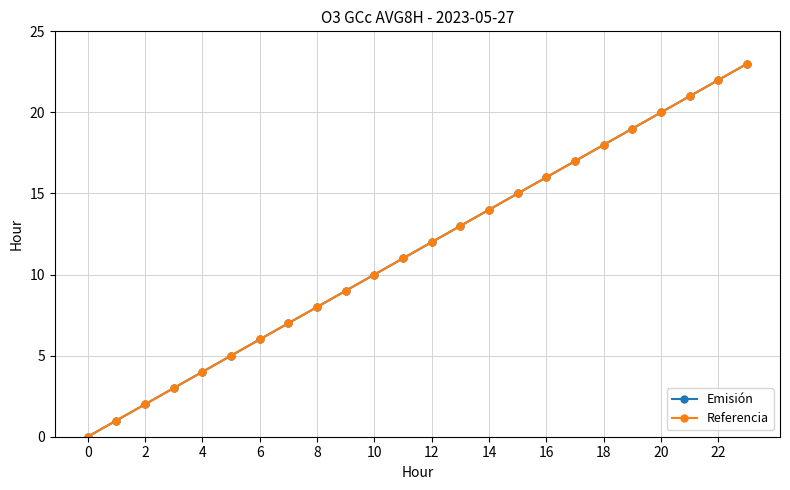

What is the label of the 16th point from the left?

15